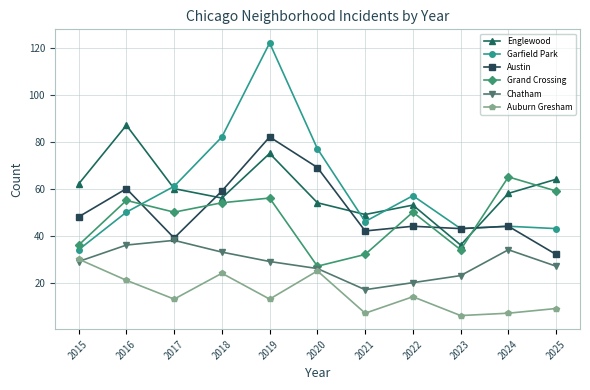

Reading left to right, list all the values displayed in this chart.

Englewood: 62	87	60	56	75	54	49	53	36	58	64
Garfield Park: 34	50	61	82	122	77	46	57	43	44	43
Austin: 48	60	39	59	82	69	42	44	43	44	32
Grand Crossing: 36	55	50	54	56	27	32	50	34	65	59
Chatham: 29	36	38	33	29	26	17	20	23	34	27
Auburn Gresham: 30	21	13	24	13	25	7	14	6	7	9